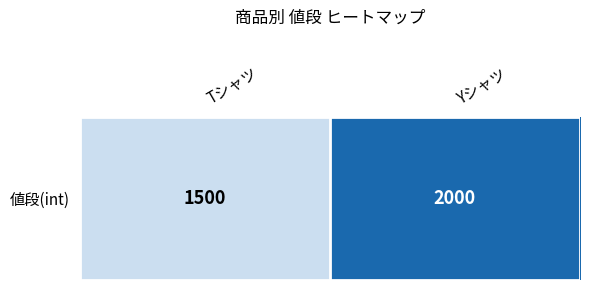

At which category does the chart reach its minimum across all series?

Tシャツ